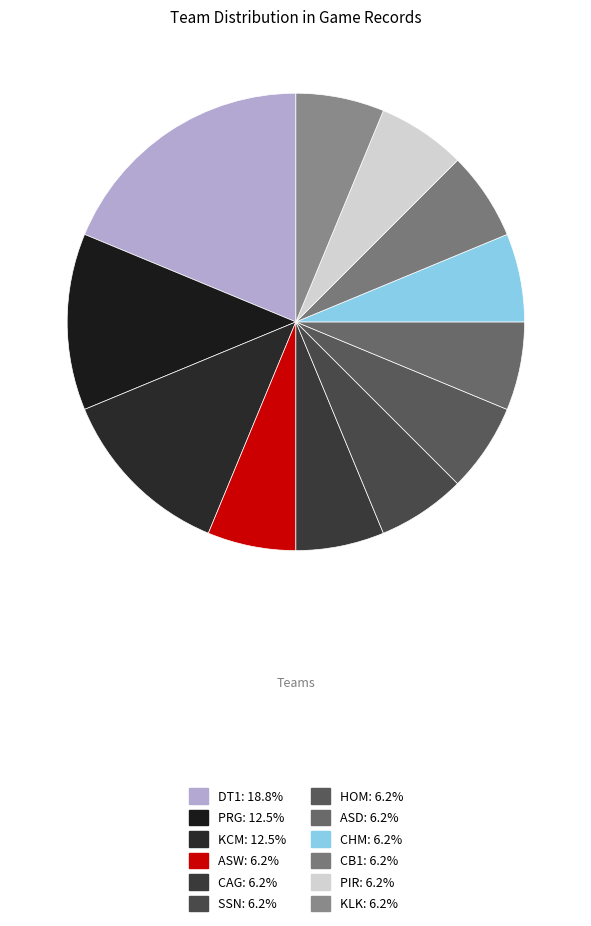

Is there a majority slice in this chart?

No